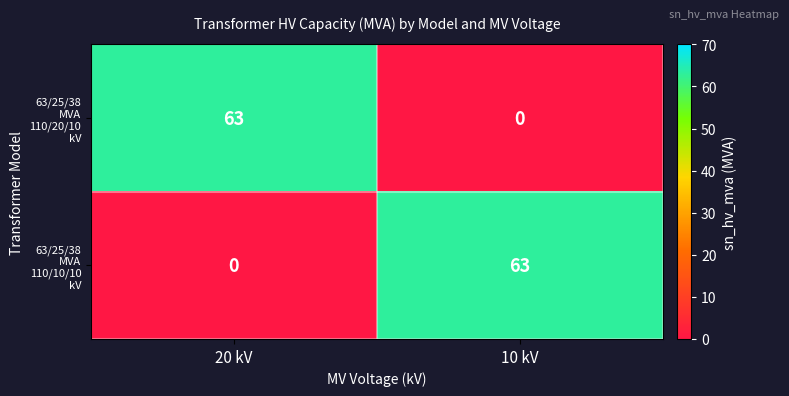

Count the number of data series in this chart.

2